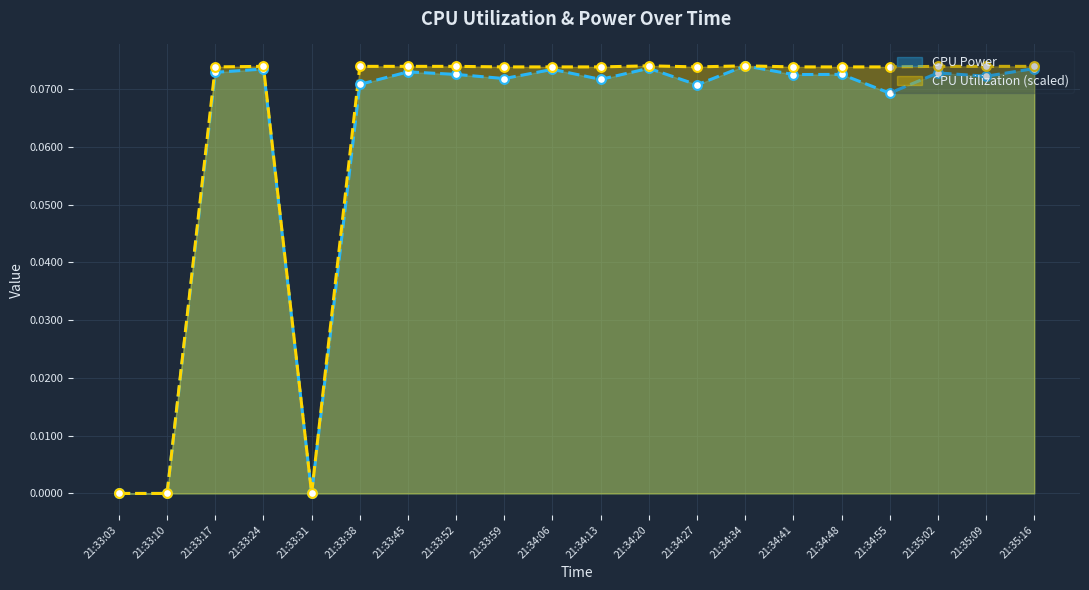

Which series contains the lowest Y value?

CPU Power